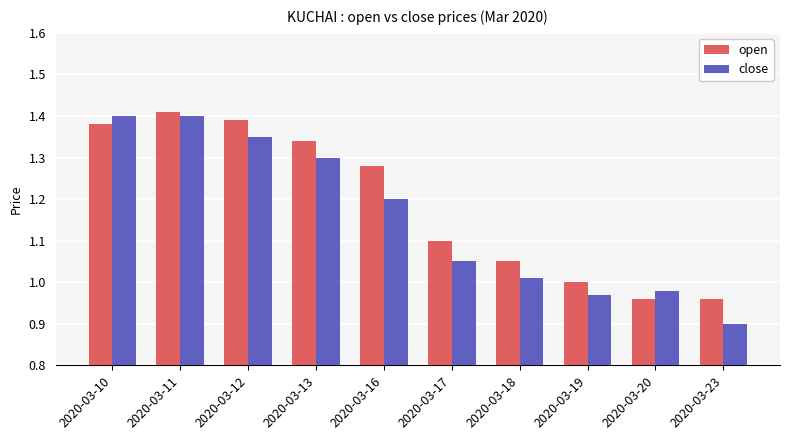

What is the lowest value of the close series?

0.9